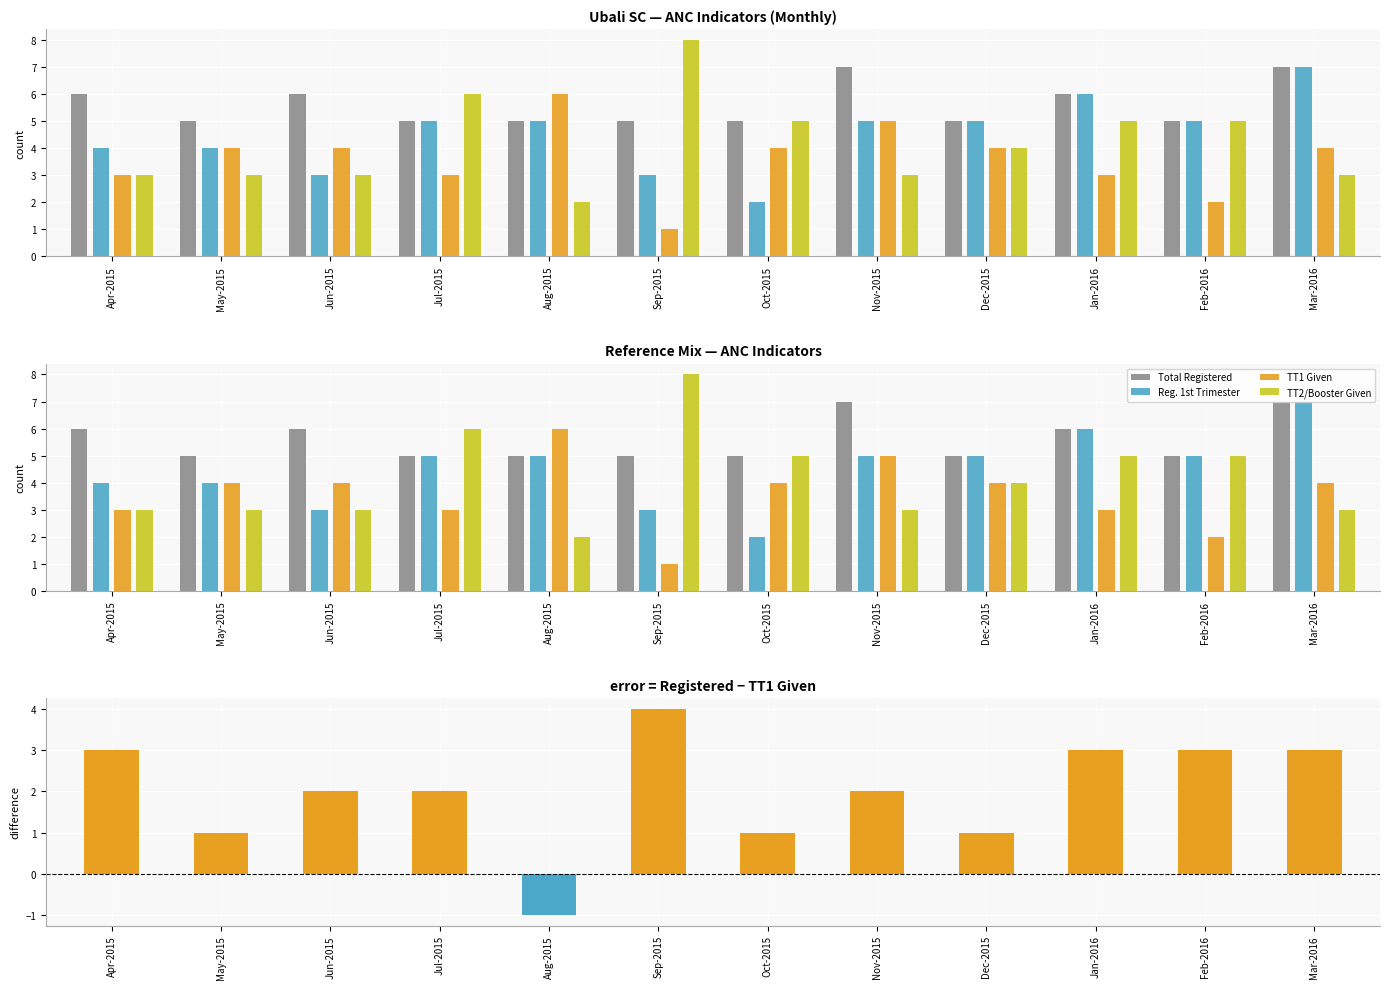

Reading left to right, what are all the values shown in this chart?

Total Registered: 6	5	6	5	5	5	5	7	5	6	5	7
Reg. 1st Trimester: 4	4	3	5	5	3	2	5	5	6	5	7
TT1 Given: 3	4	4	3	6	1	4	5	4	3	2	4
TT2/Booster Given: 3	3	3	6	2	8	5	3	4	5	5	3